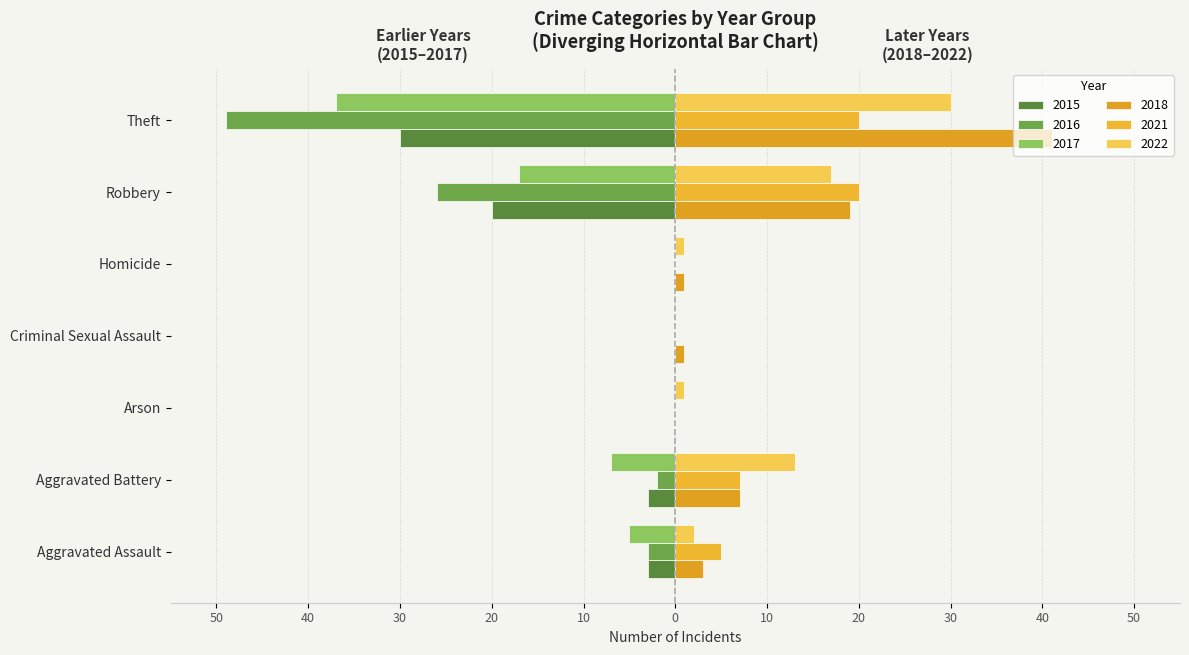

What is the greatest value displayed?

41